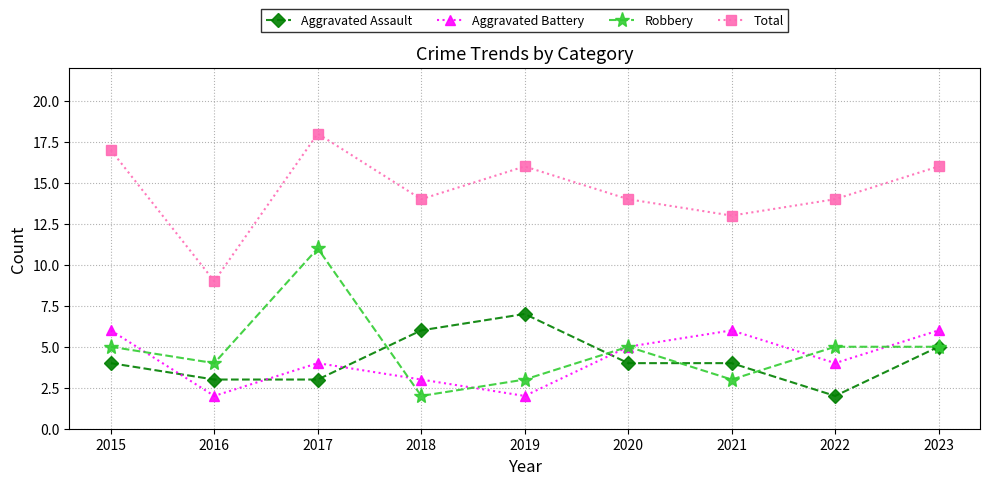

What are all the series names shown in the legend?

Aggravated Assault, Aggravated Battery, Robbery, Total